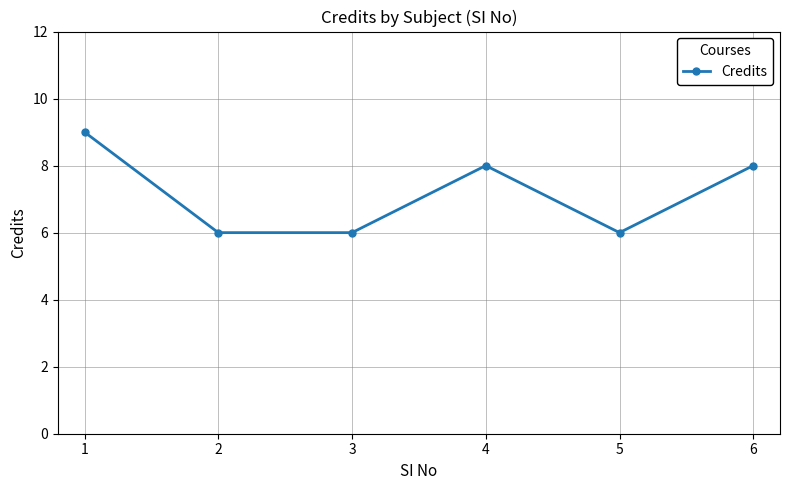

Reading right to left, transcribe all the data shown in this chart.

6=8	5=6	4=8	3=6	2=6	1=9